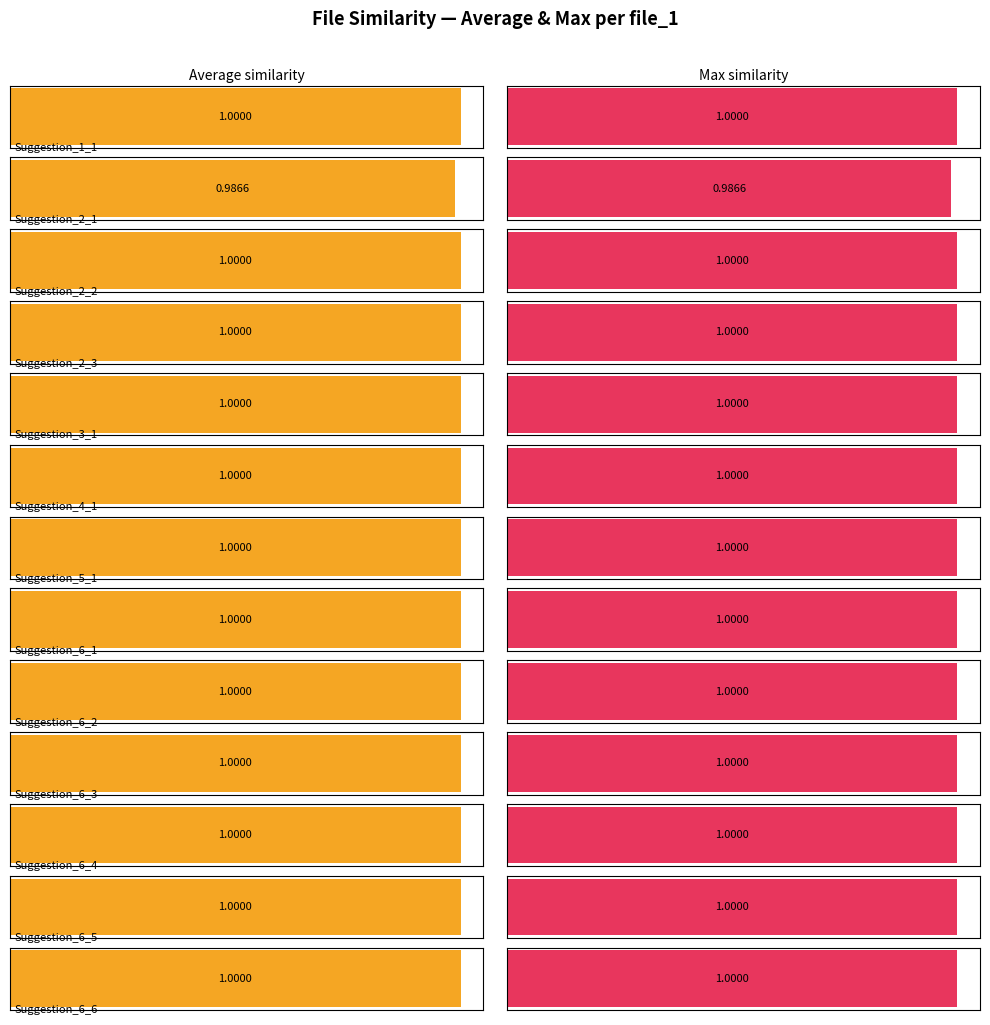

What is the greatest value displayed?

1.0